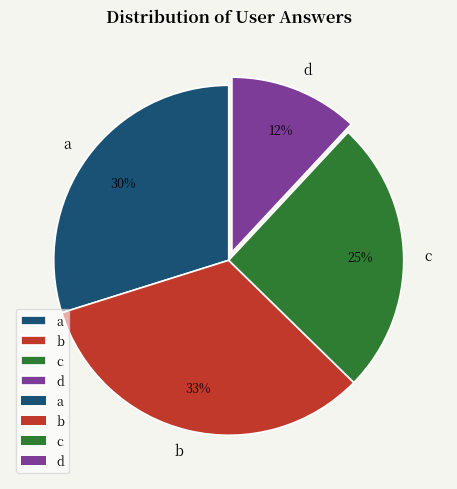

Combined, do b and d account for over 50%?

No